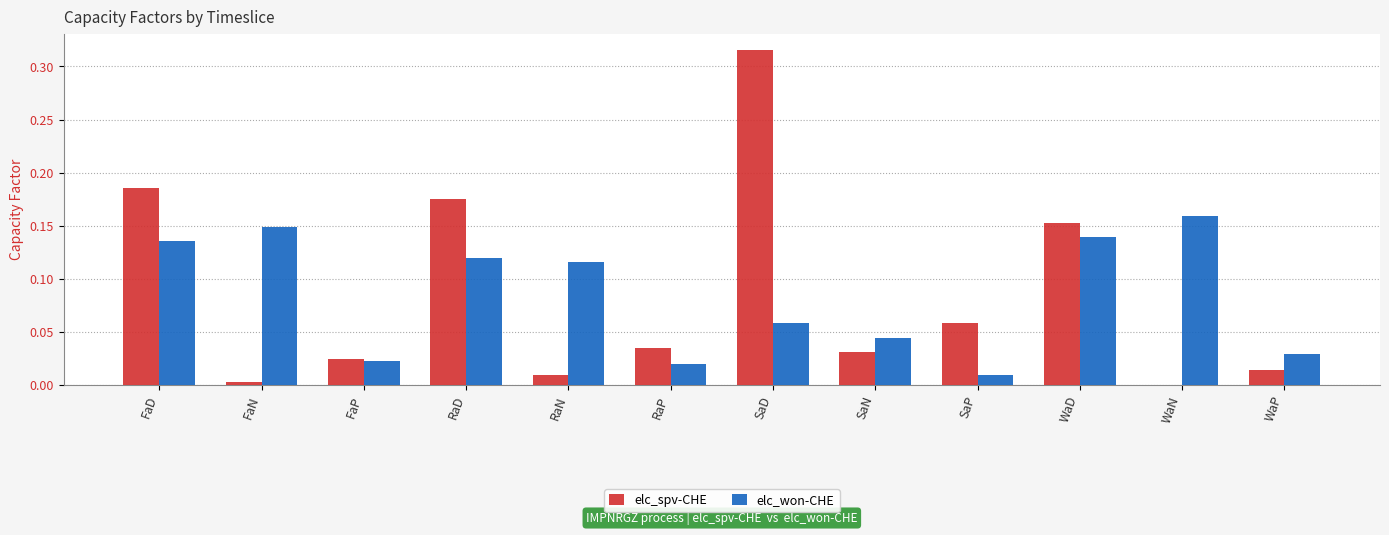

Is it true that elc_spv-CHE equals 0.0 at WaD?

False